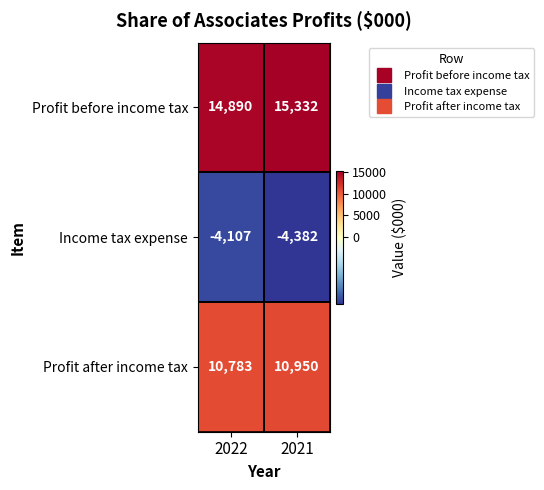

Which category has the highest value across all series?

2021